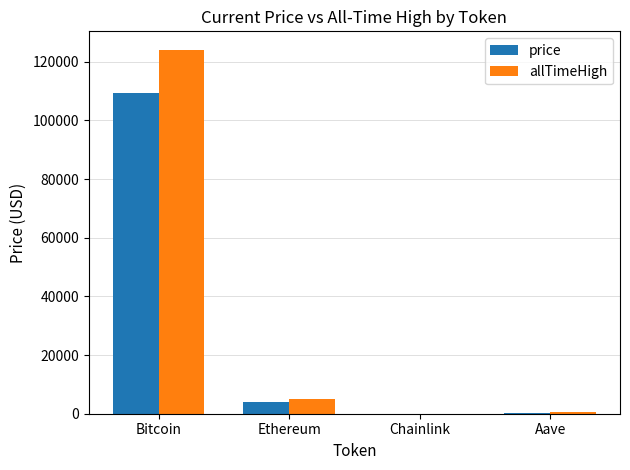

At which category is the sum across all series the highest?

Bitcoin